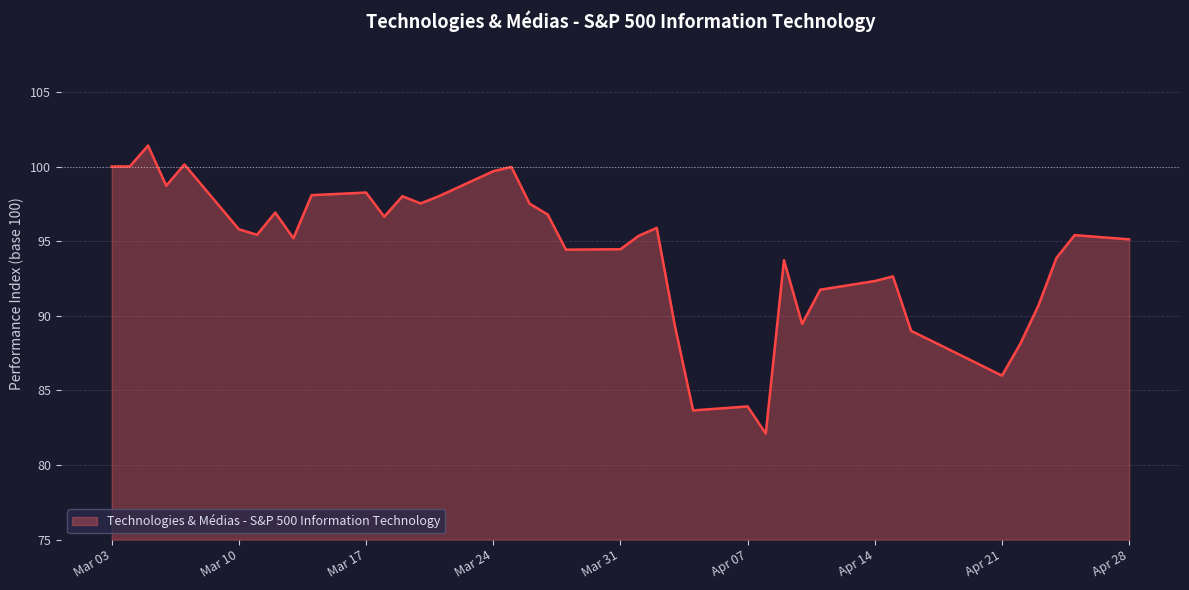

What is the maximum value shown in the chart?

101.4